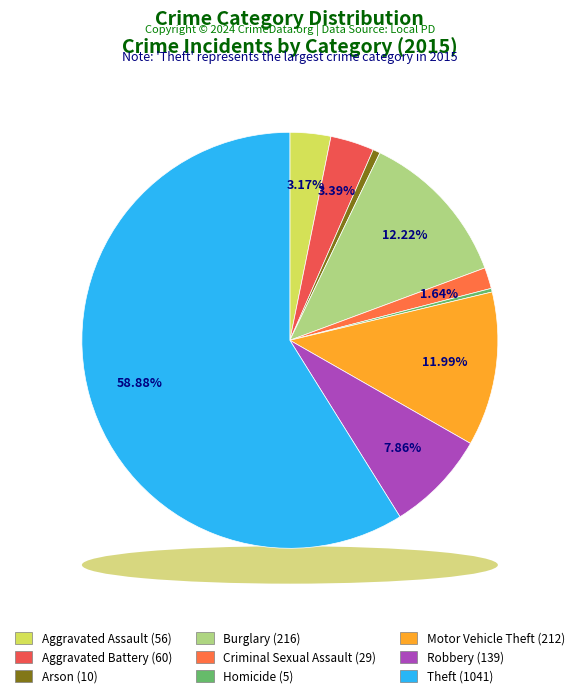

Does Theft represent more than half of the total?

Yes